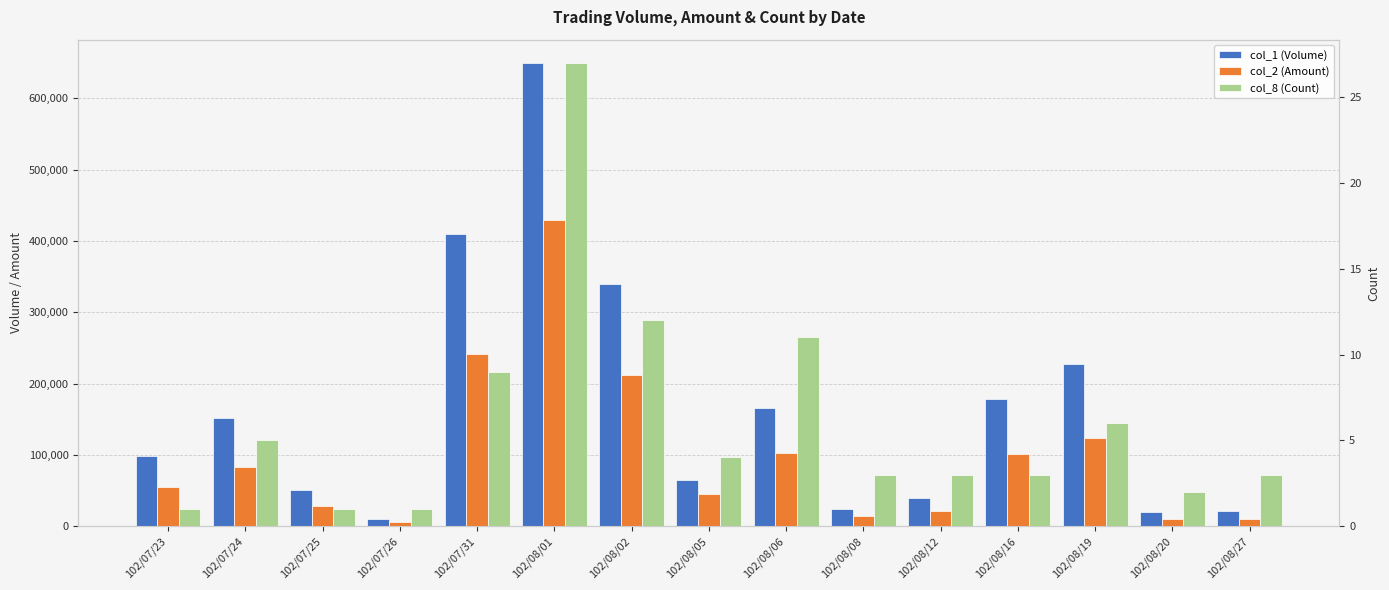

How many bars are there in total?

45